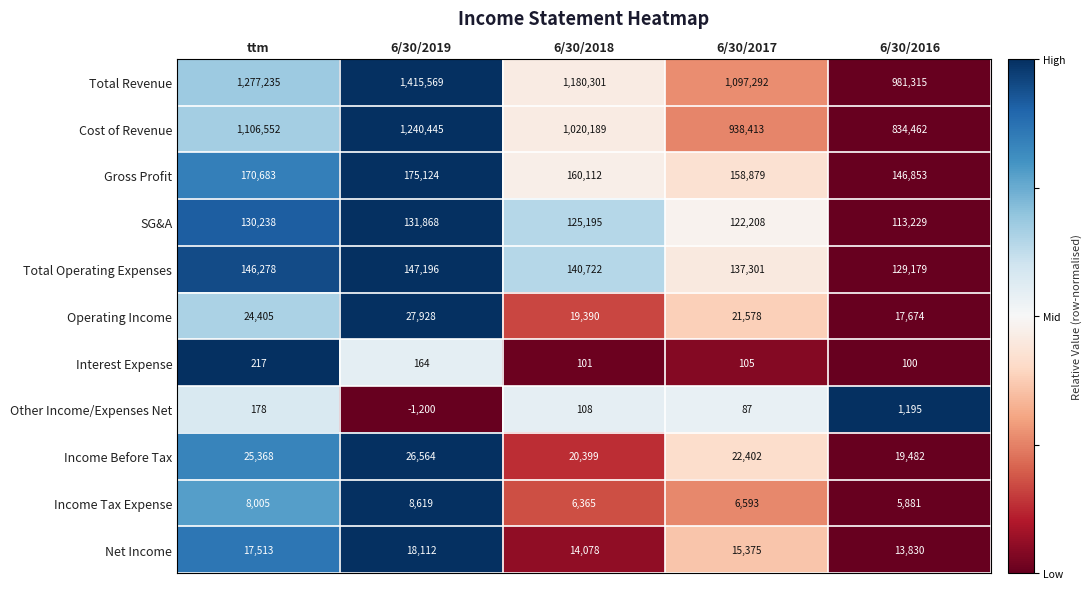

Where is Cost of Revenue nearest to the value 1037453?

6/30/2018